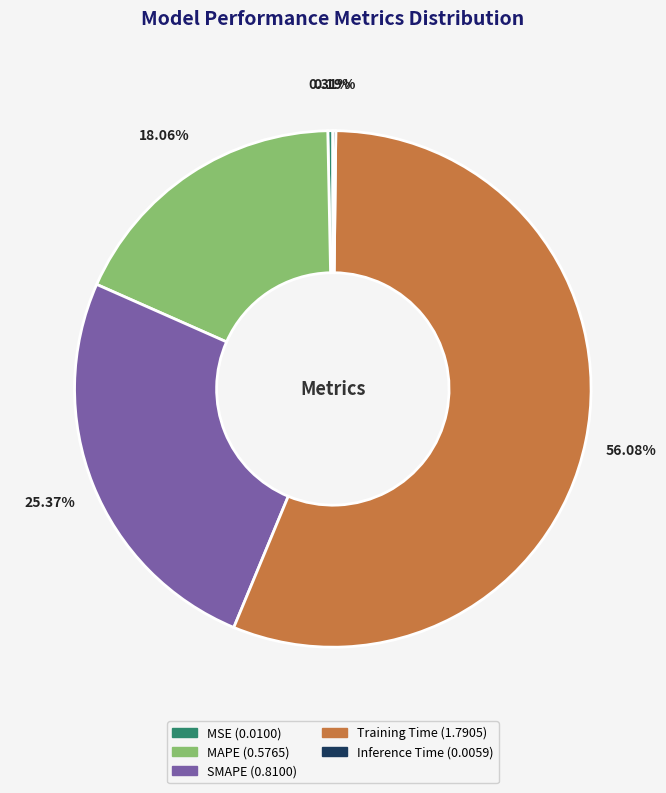

What is the largest slice in the pie chart?

Training Time